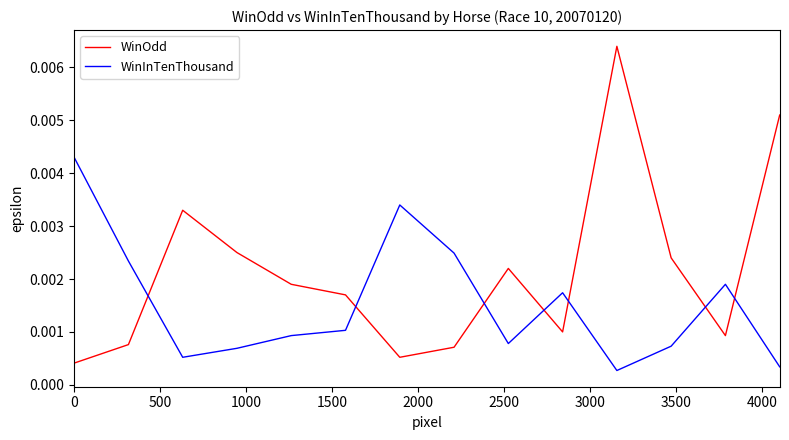

List the series in order of their peak value, highest first.

WinOdd, WinInTenThousand